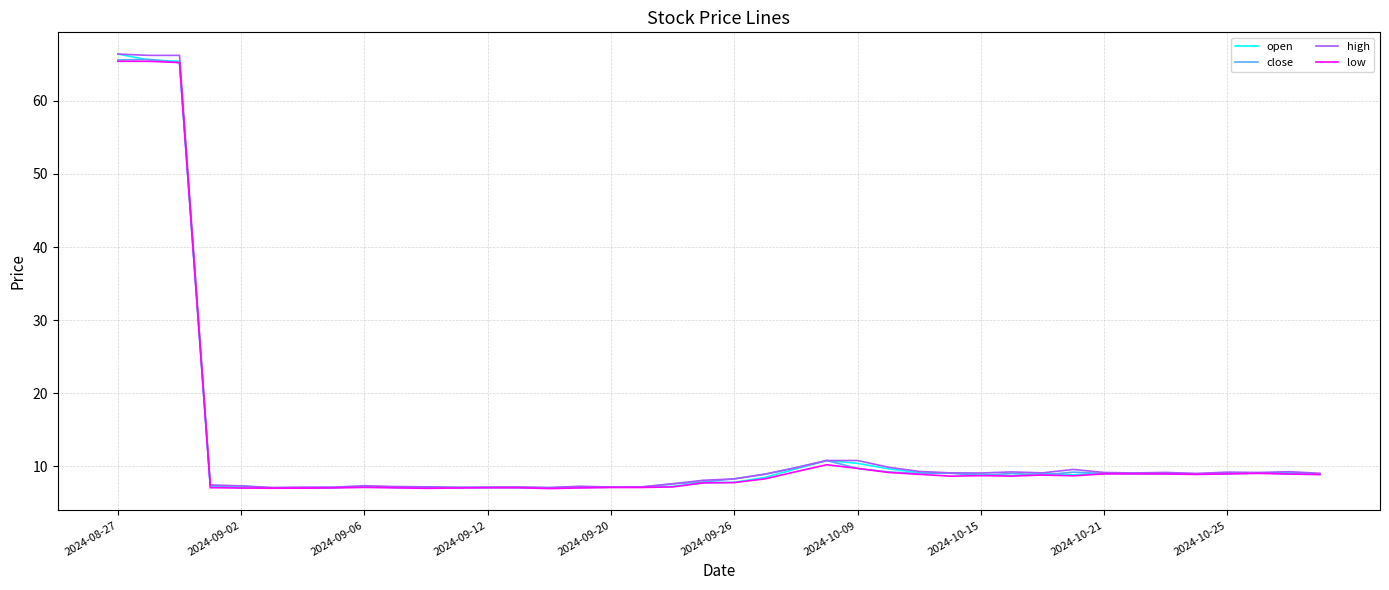

What is the greatest value displayed?

66.4